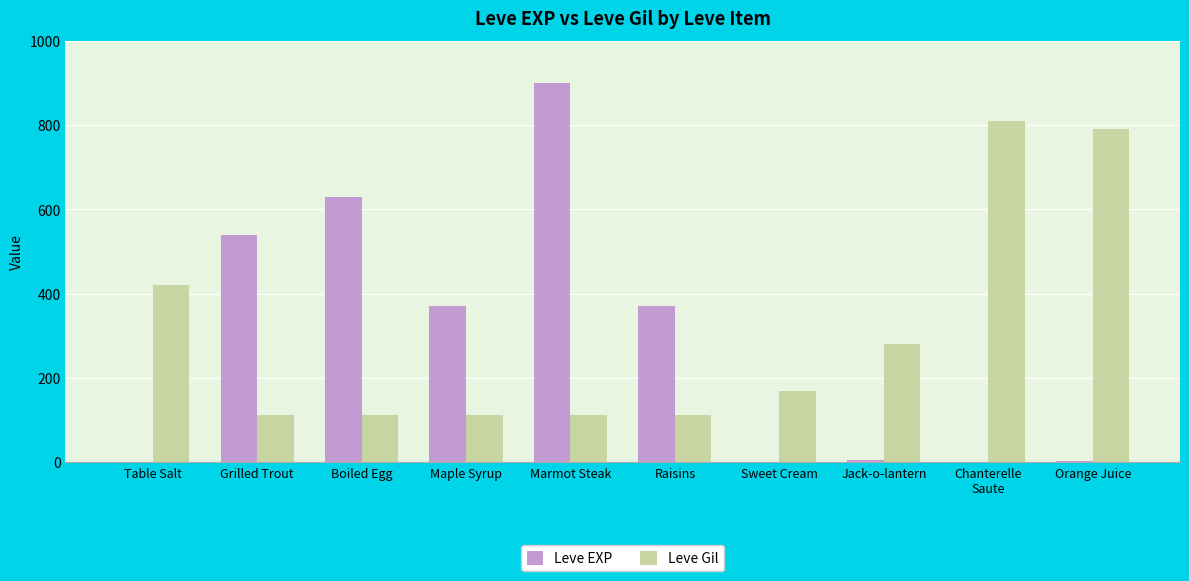

At which category is the sum across all series the highest?

Marmot Steak